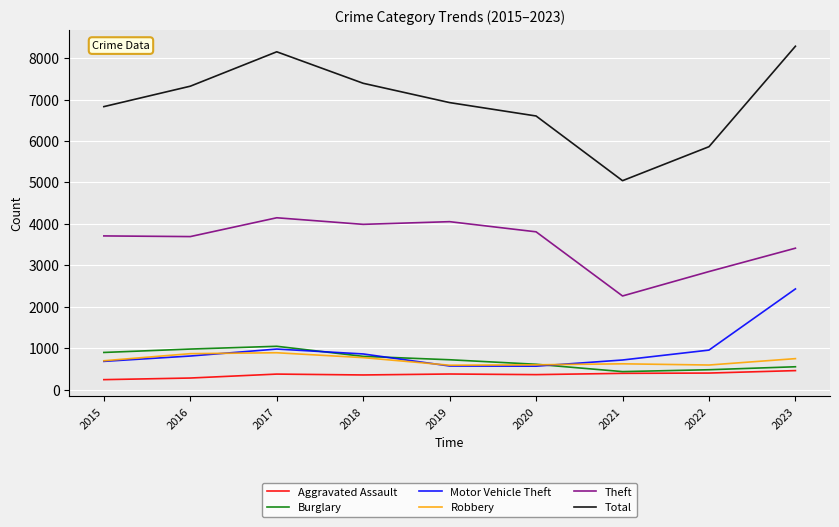

True or false: Aggravated Assault and Theft cross at least once.

False